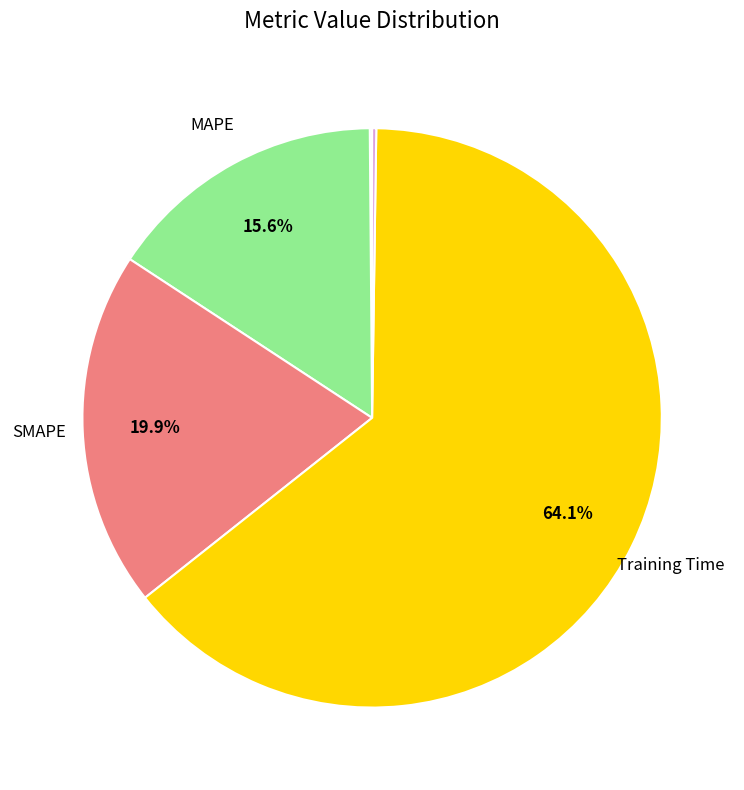

Is there any slice that represents more than half of the pie?

Yes